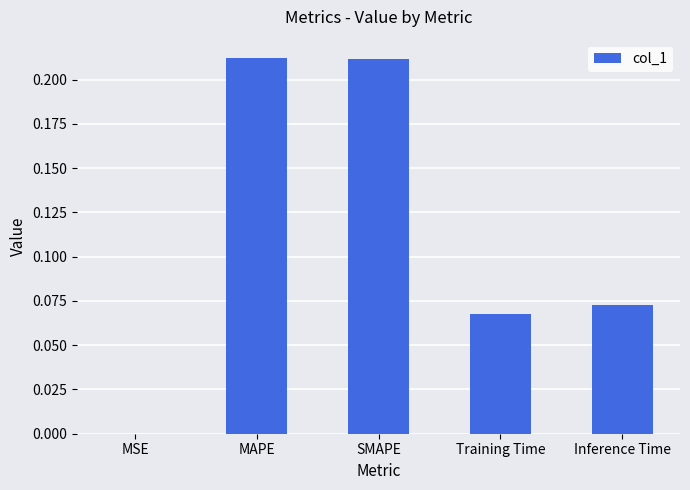

True or false: the data shows 0.0 at Inference Time.

False